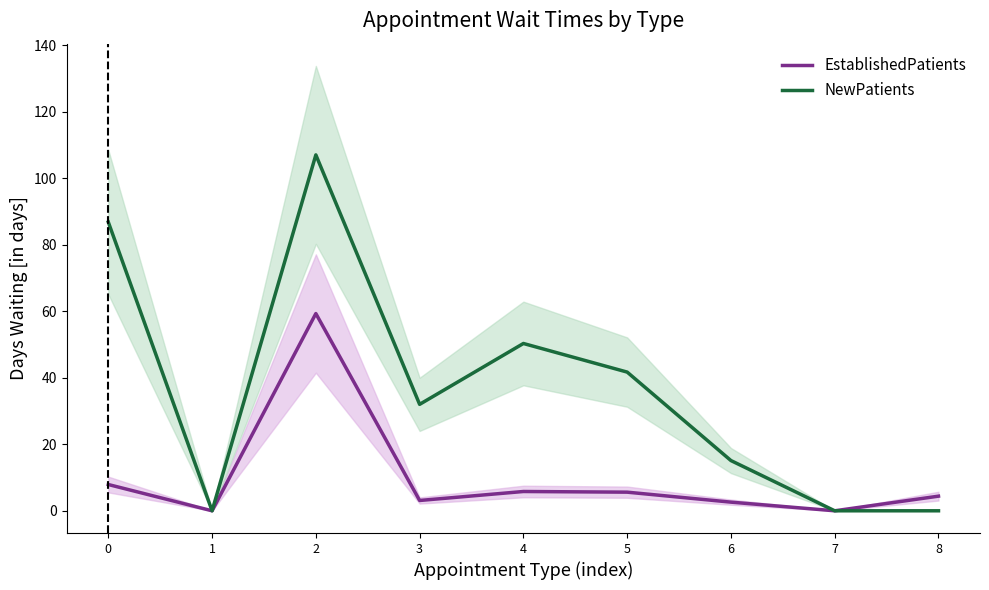

Which has a higher value, 2 or 6?

2